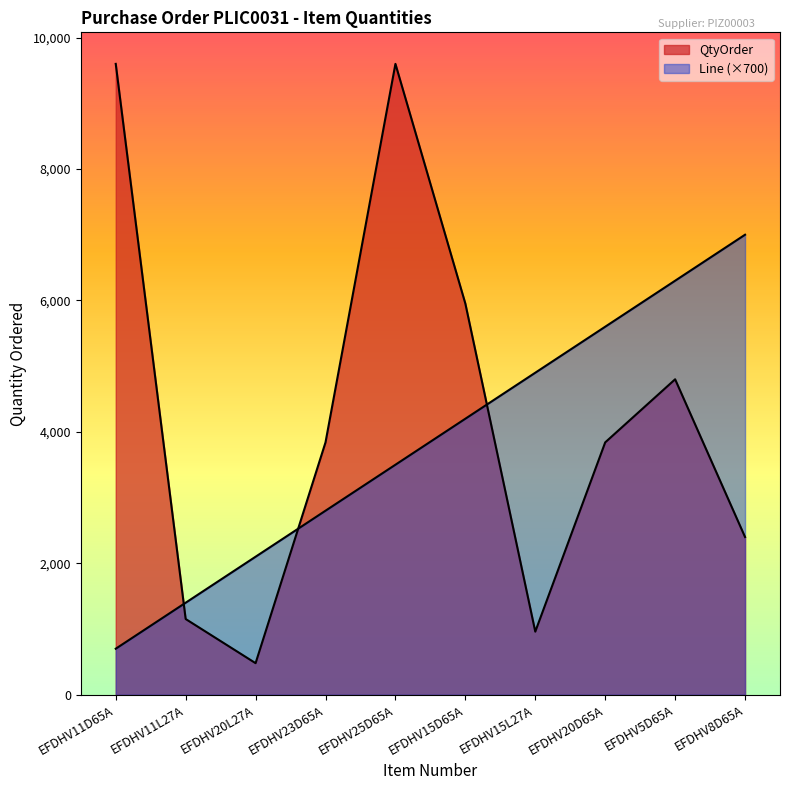

Is it true that Line equals 10406 at EFDHV5D65A?

False